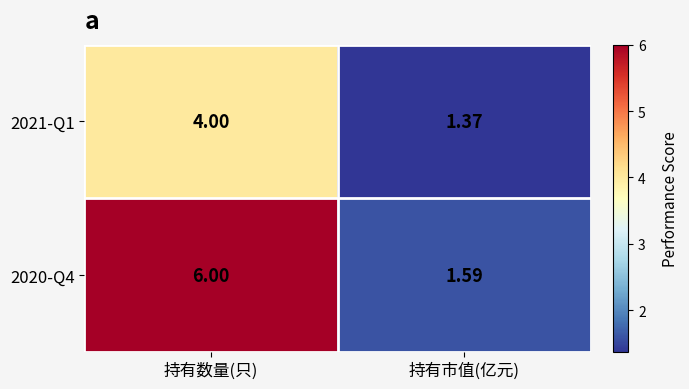

At which category is the sum across all series the highest?

持有数量(只)